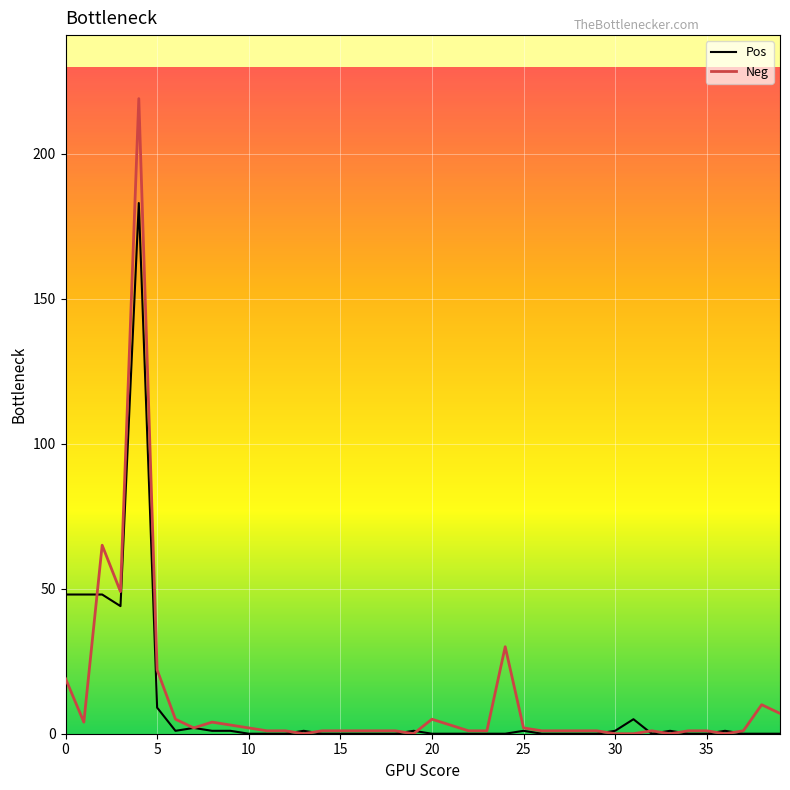

What is the label of the 10th point from the right?

30